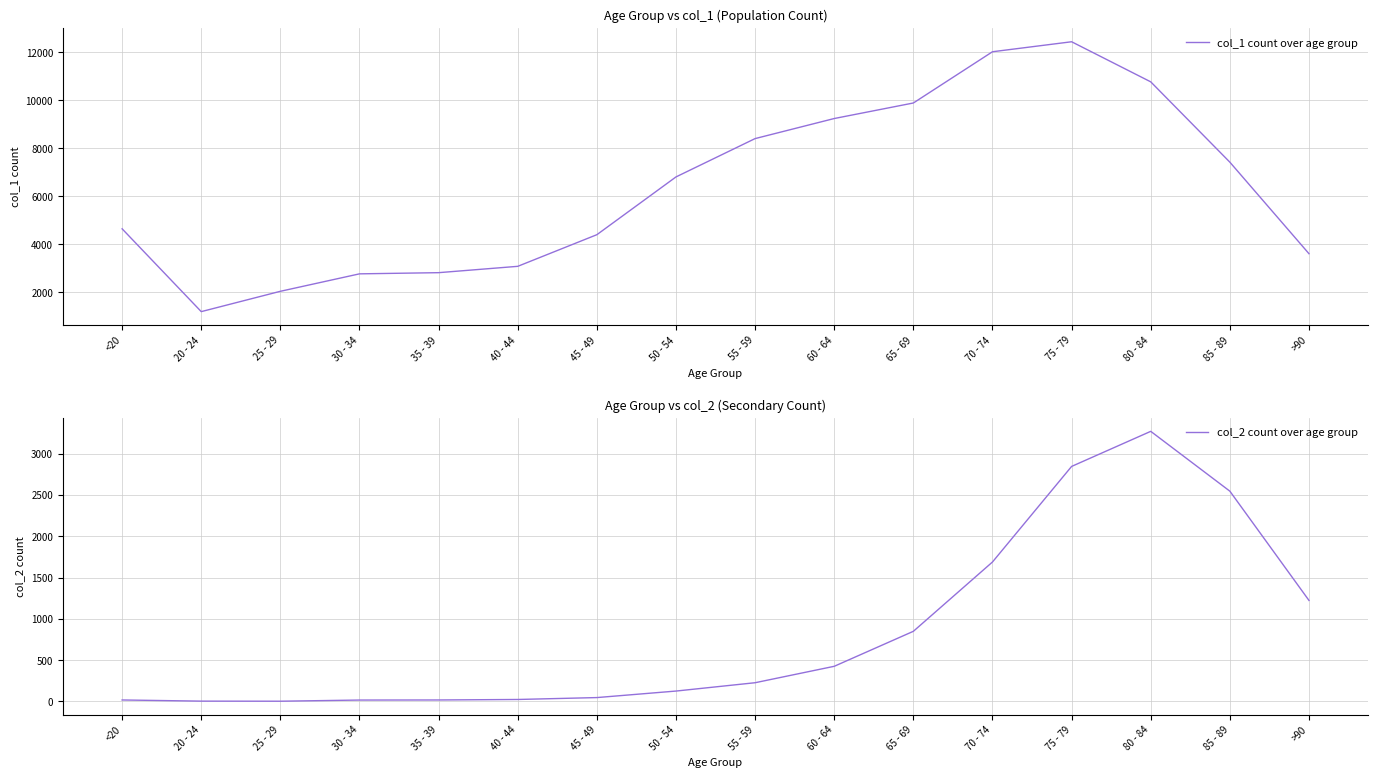

What is the highest value of the col_2 count over age group series?

3273